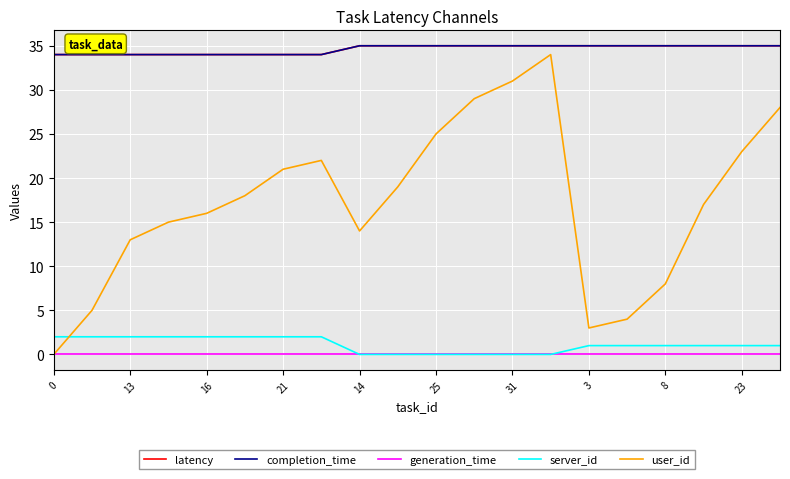

What is the maximum value for latency?

35